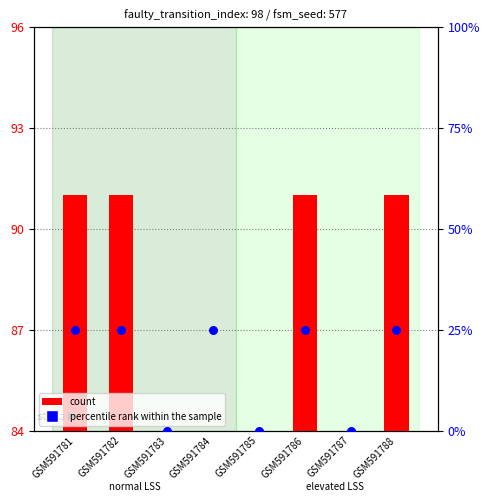

Which series has the widest spread of Y values?

percentile rank within the sample